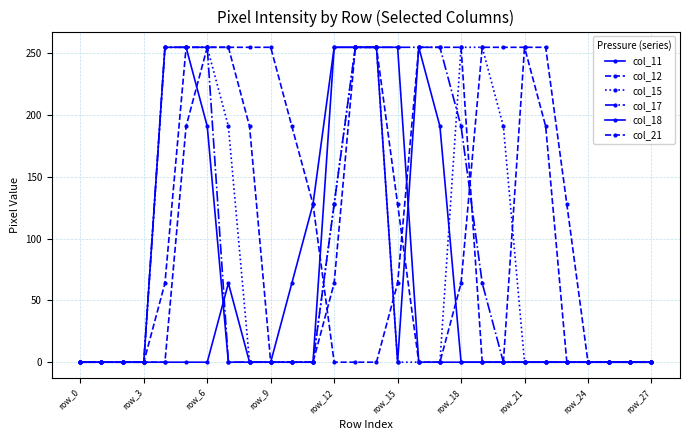

Does the chart have visible grid lines?

Yes